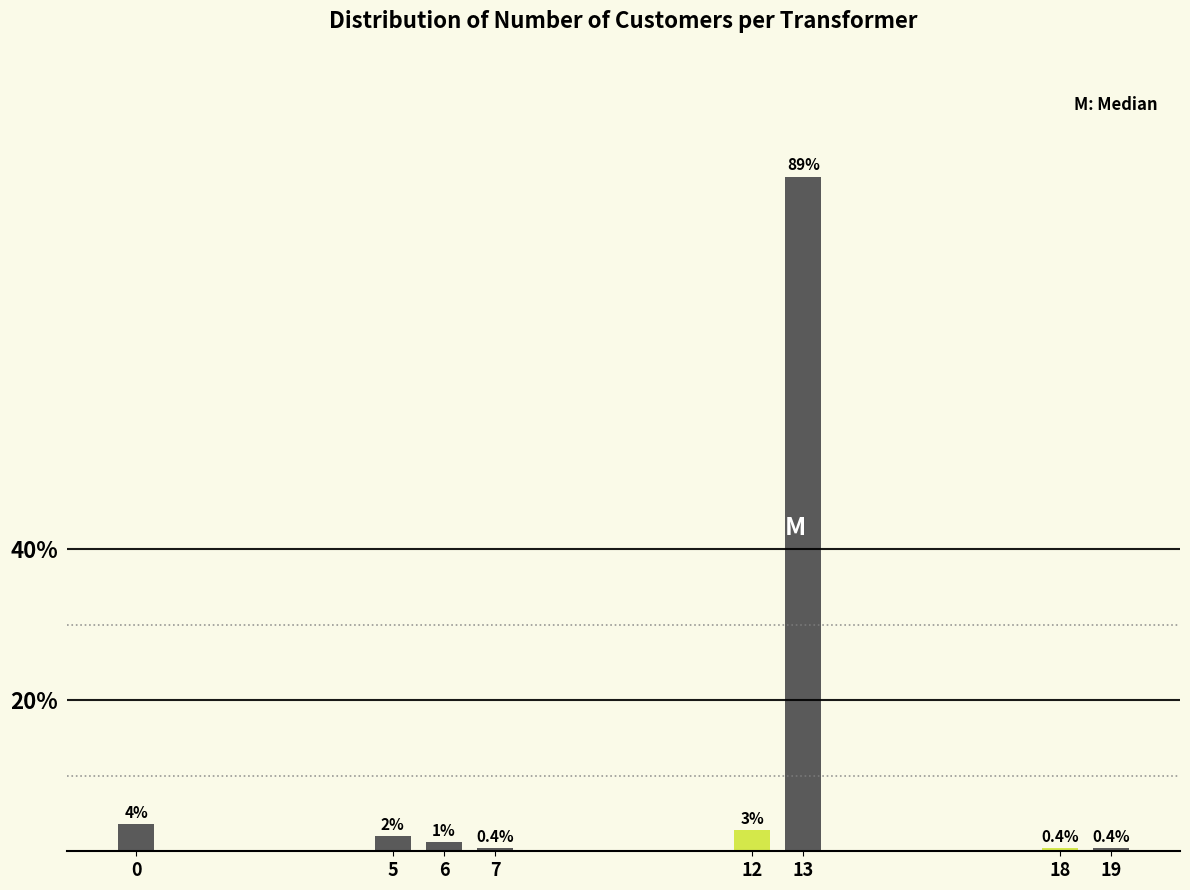

What is the value of the 8th bar from the left?

0.4